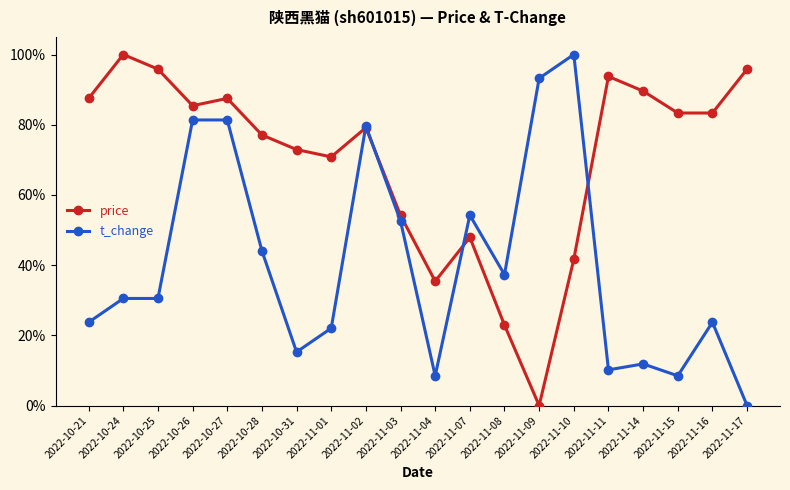

How many values in price are above zero?

19